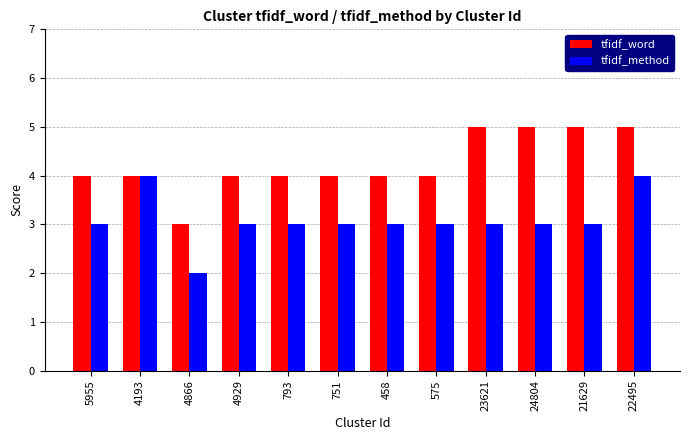

Rank the series by their average value, from highest to lowest.

tfidf_word, tfidf_method